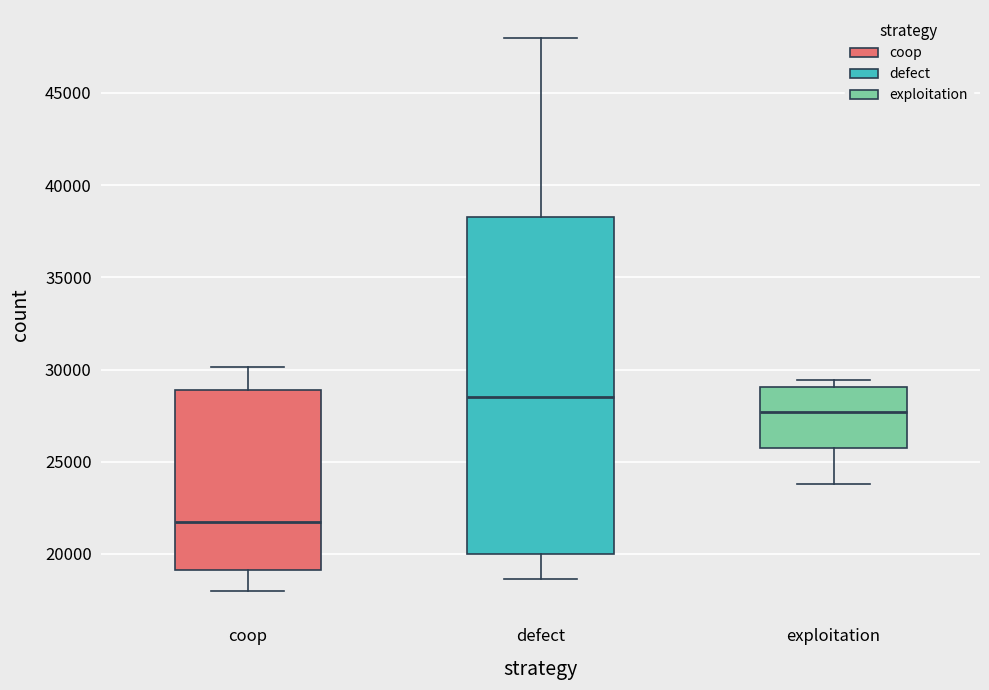

Reading left to right, transcribe this box plot: for each box, give where its median line is, the range the box spans, and where its two whiskers end, as read against the y-axis. The values are not printed on the chart, so give them approximately, as read against the axis.

coop: median 22000, box 19000 to 29000, whiskers 18000 to 30000
defect: median 28500, box 20000 to 38500, whiskers 18500 to 48000
exploitation: median 27500, box 26000 to 29000, whiskers 24000 to 29500